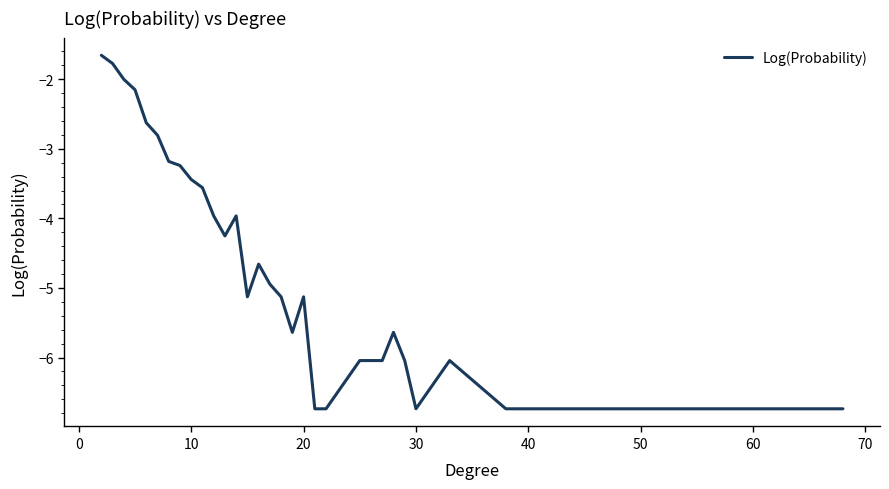

What is the smallest value displayed?

-6.7